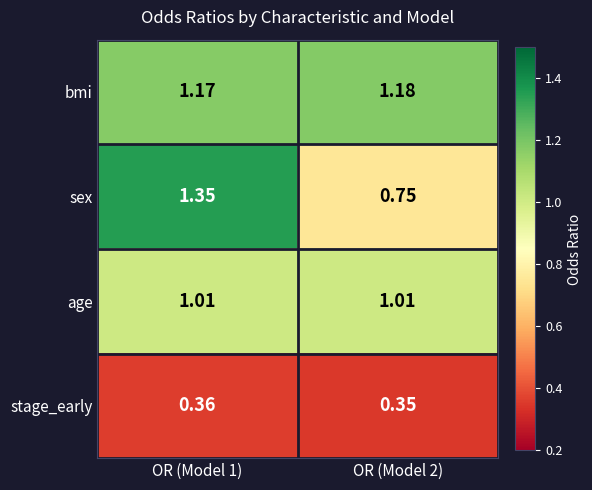

Which series changed the most between OR (Model 1) and OR (Model 2)?

sex